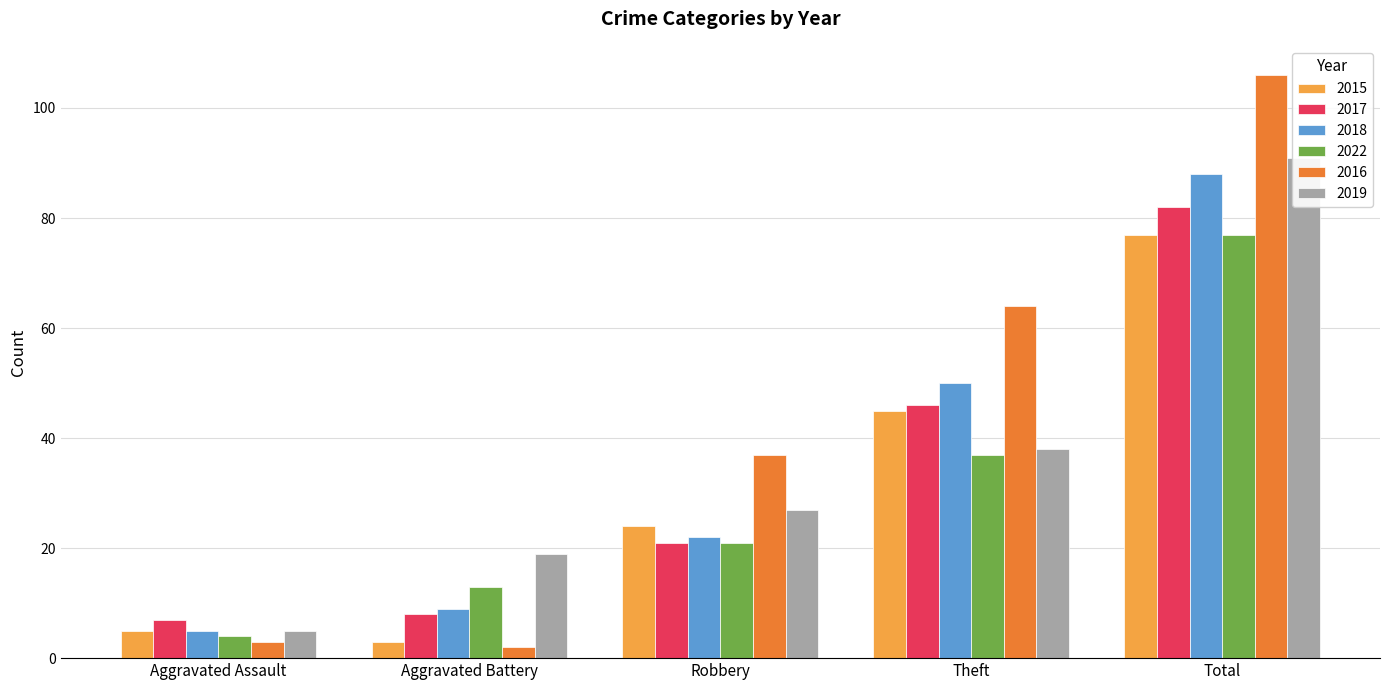

What is the label of the 3rd bar from the right?

Robbery